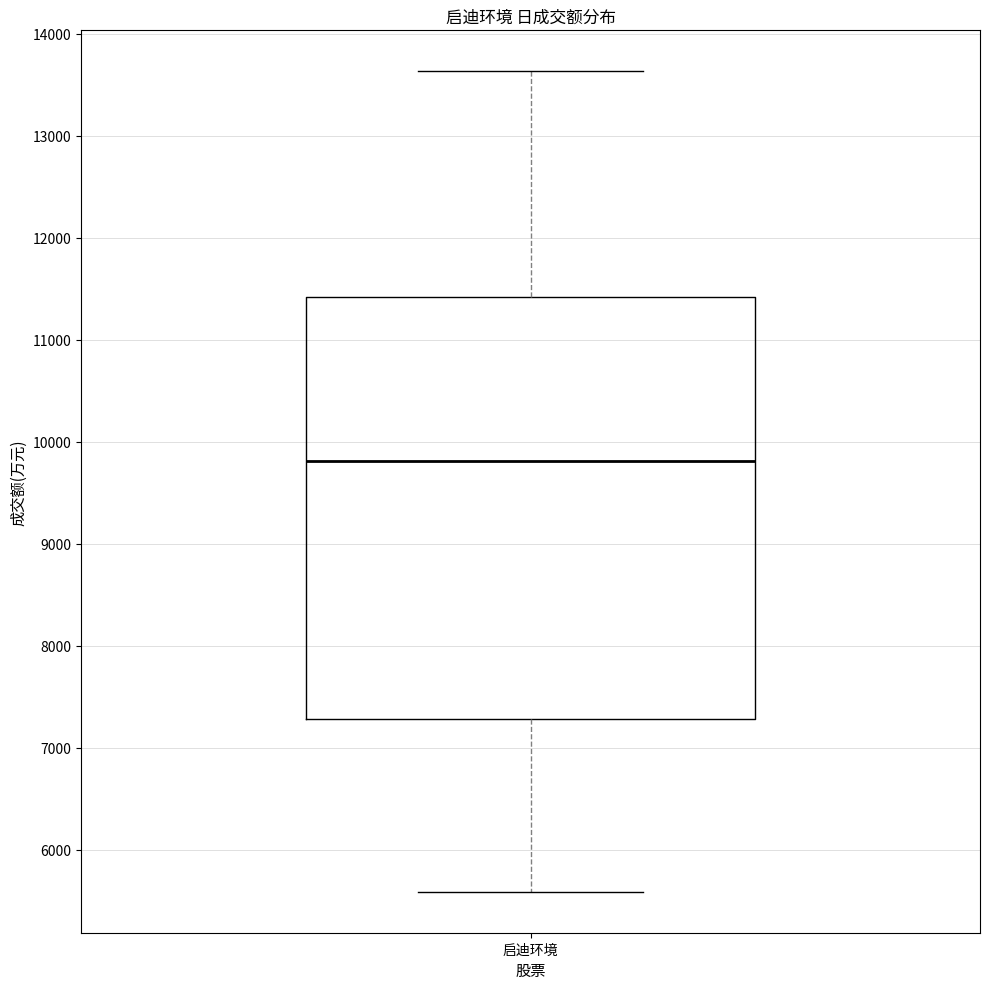

Where does the median line of the box for 启迪环境 sit on the y-axis? The values are not printed on the chart, so give them approximately, as read against the axis.

9800